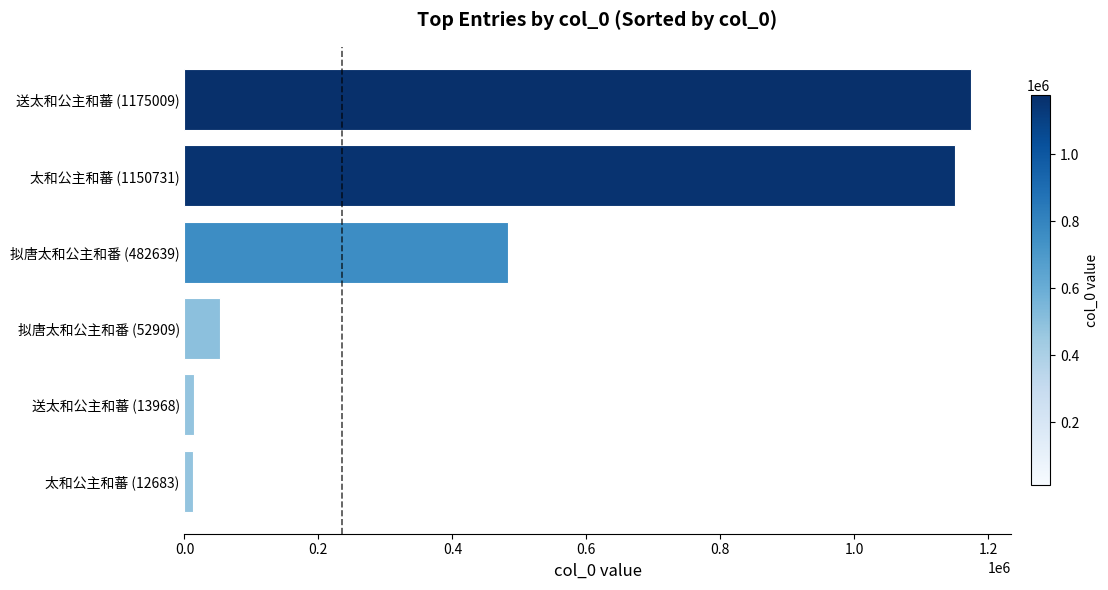

What is the average value?

481323